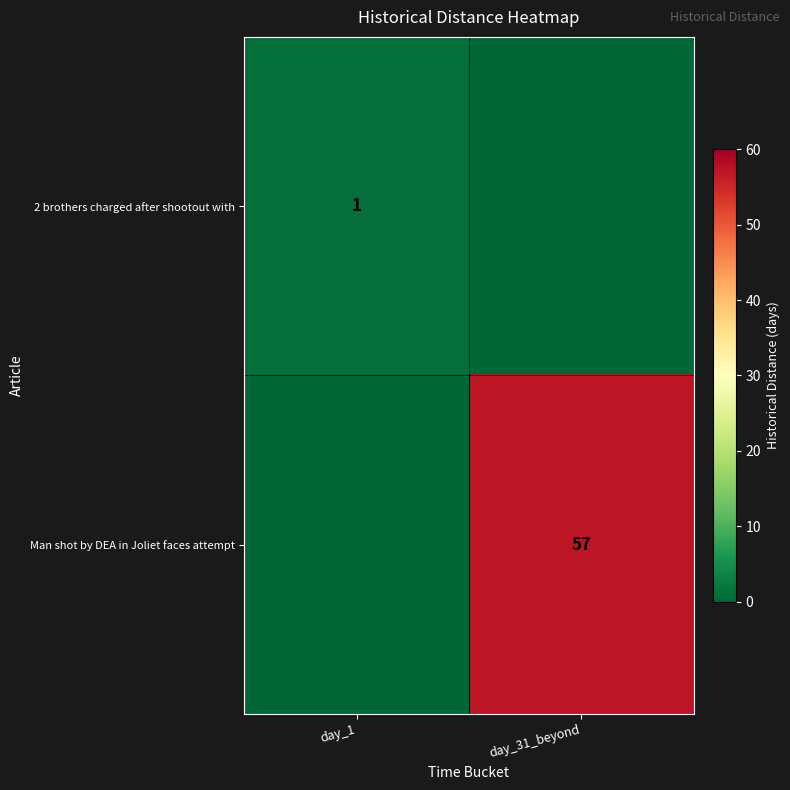

True or false: 2 brothers charged after shootout with has a value of 2 at day_1.

False